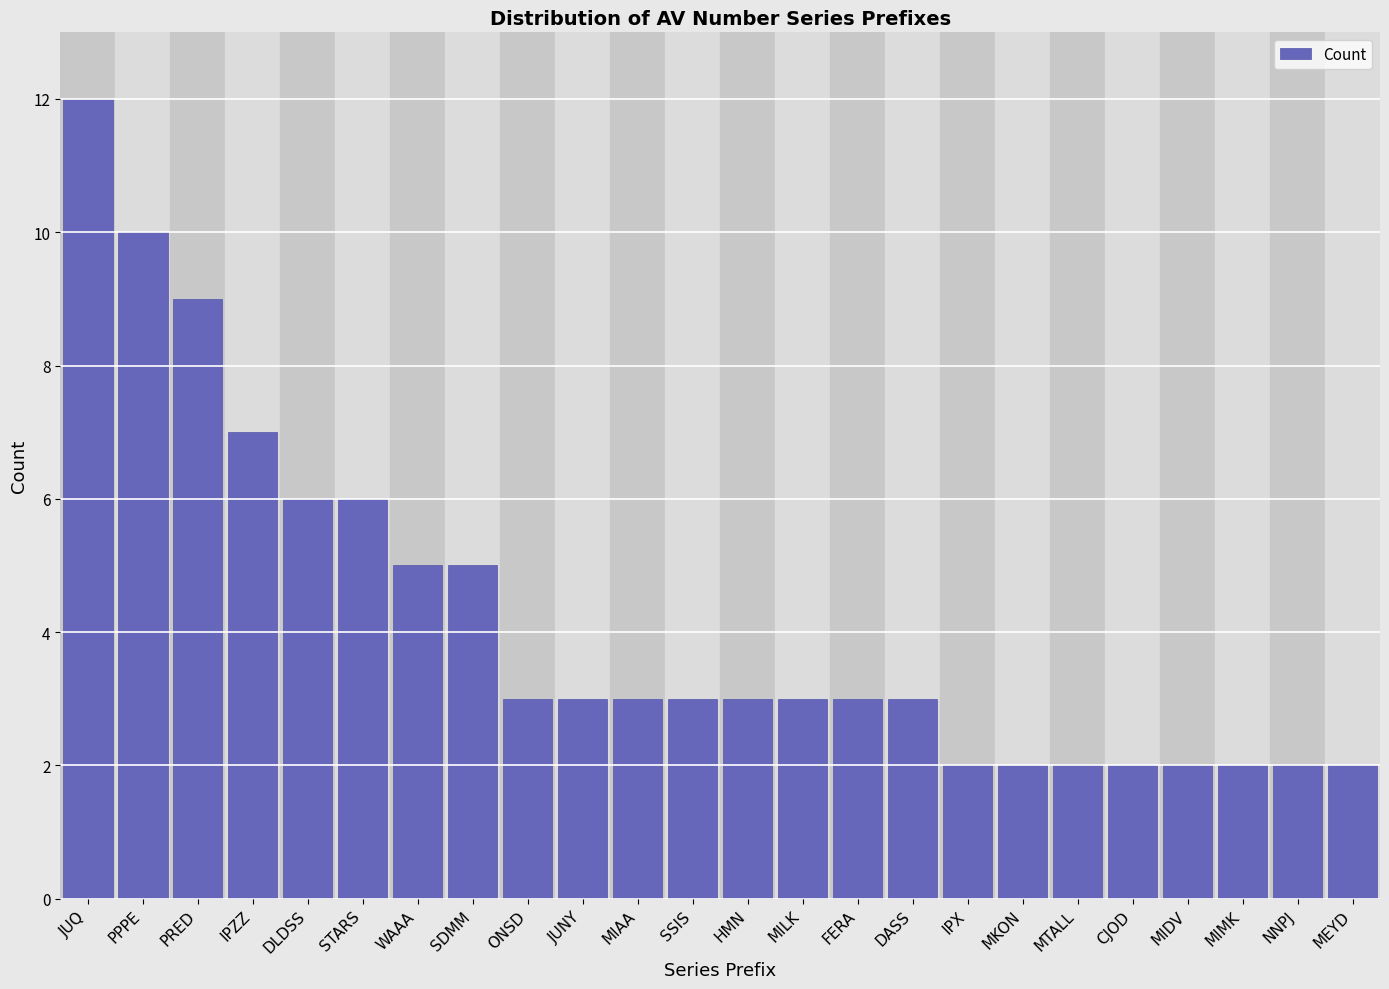

Reading right to left, what are all the values shown in this chart?

MEYD=2	NNPJ=2	MIMK=2	MIDV=2	CJOD=2	MTALL=2	MKON=2	IPX=2	DASS=3	FERA=3	MILK=3	HMN=3	SSIS=3	MIAA=3	JUNY=3	ONSD=3	SDMM=5	WAAA=5	STARS=6	DLDSS=6	IPZZ=7	PRED=9	PPPE=10	JUQ=12